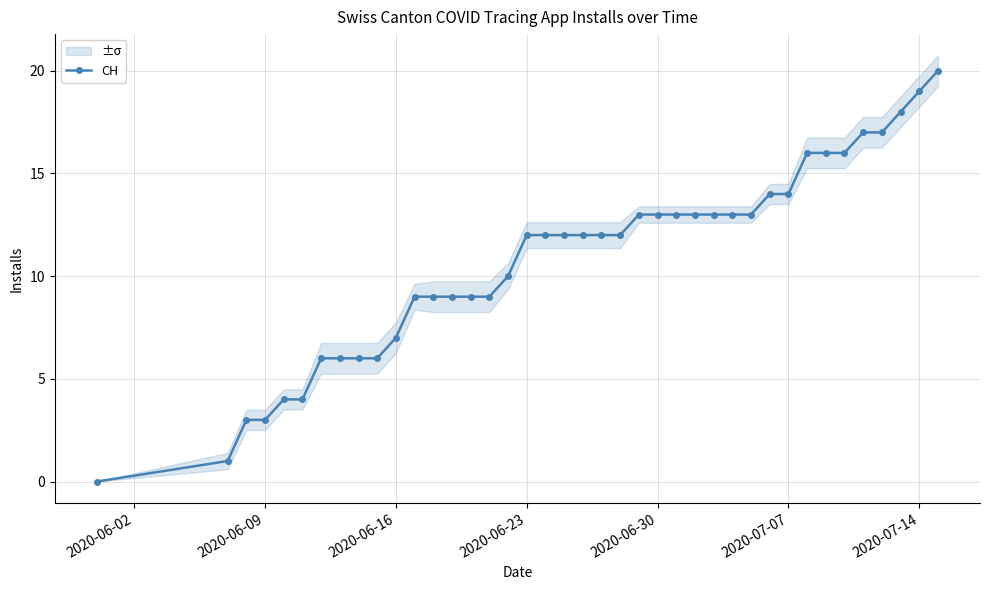

True or false: CH has a value of 19 at 2020-07-14.

True